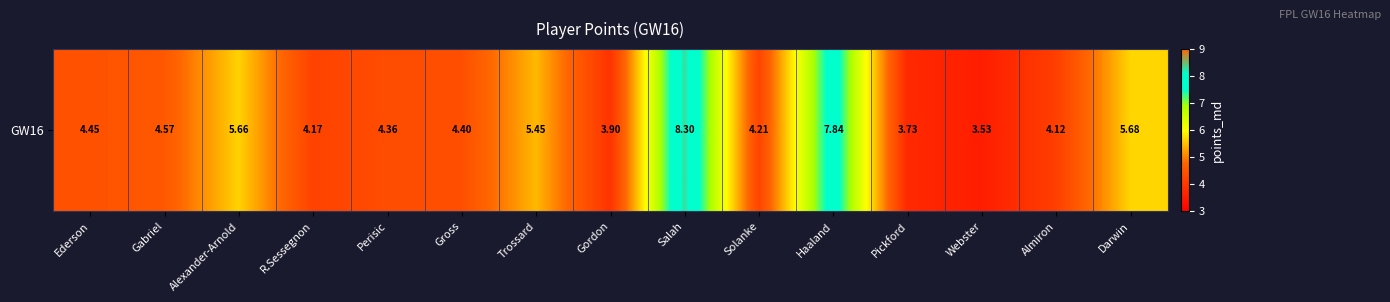

What is the average value?

5.0